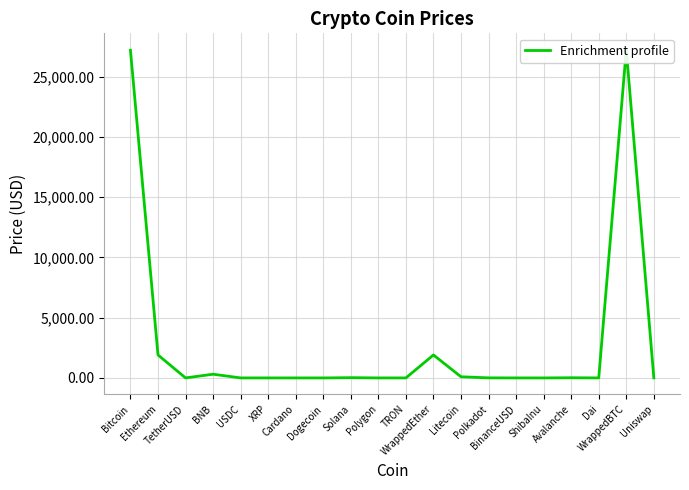

How many points are lower than both their immediate neighbors (excluding endpoints)?

5